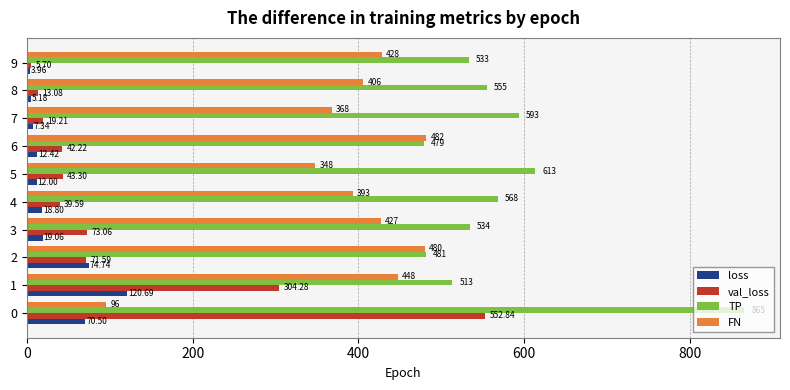

What is the difference between the second highest and minimum values in the val_loss series?

298.6